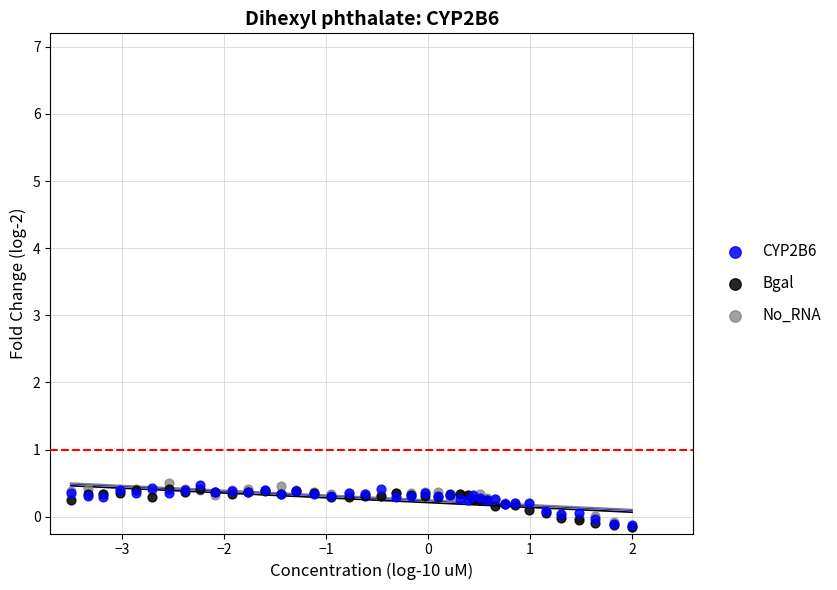

What are all the series names shown in the legend?

CYP2B6, Bgal, No_RNA